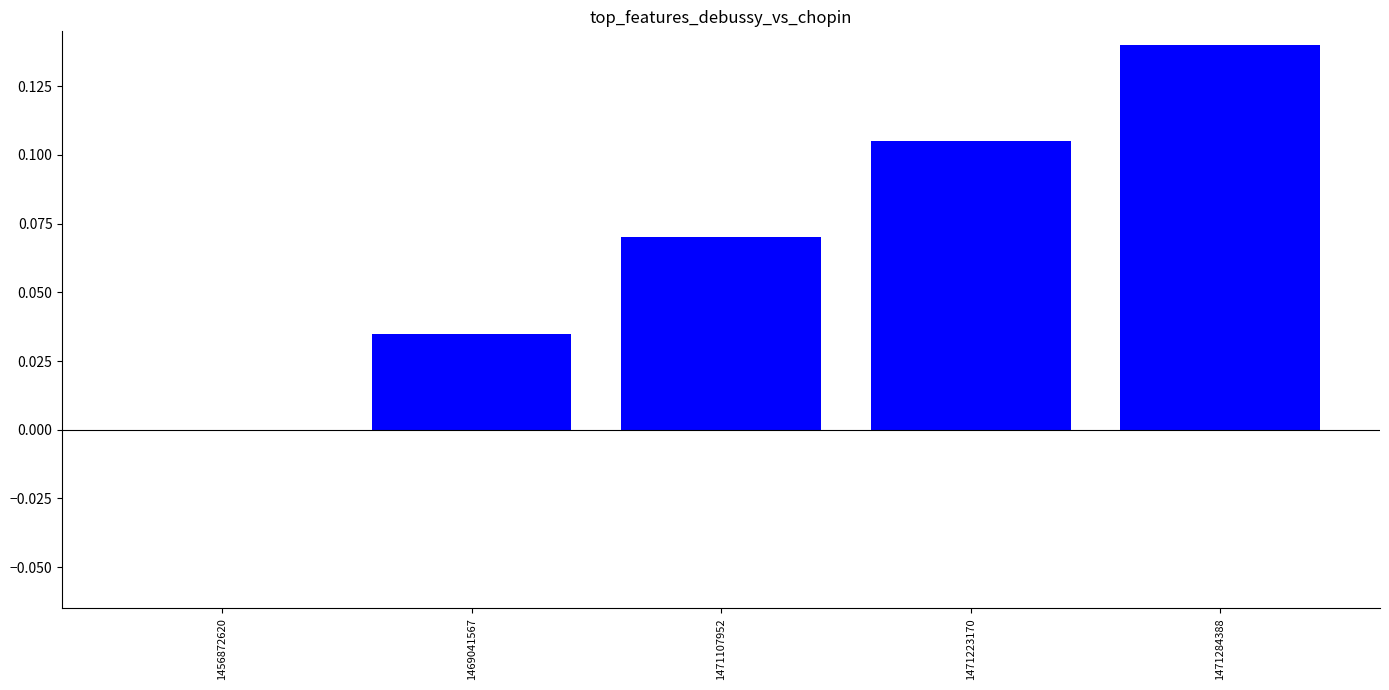

The value at 1456872620 is 0.0. True or false?

True